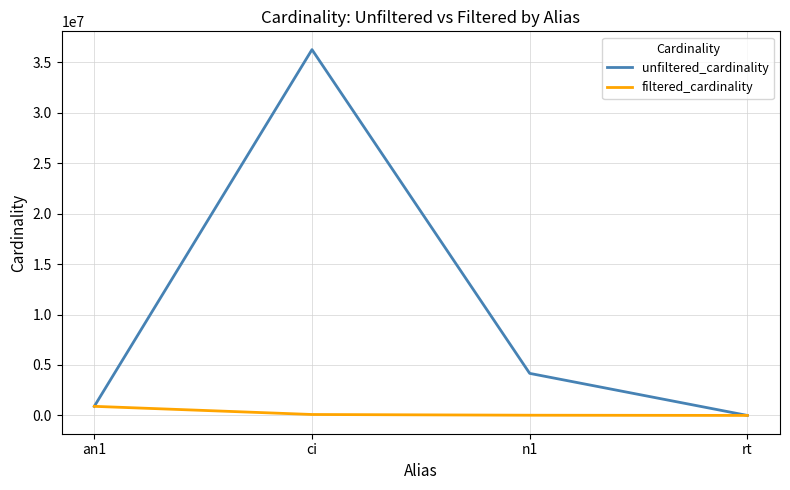

Which series has the largest range (max minus min)?

unfiltered_cardinality